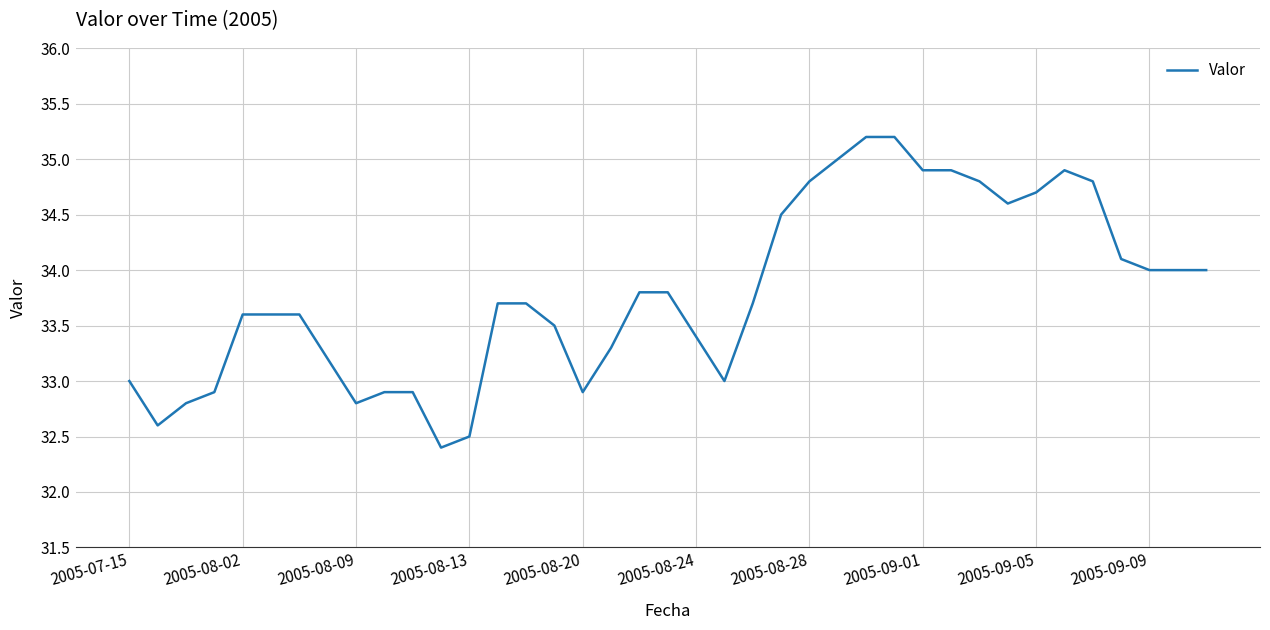

What is the greatest value displayed?

35.2